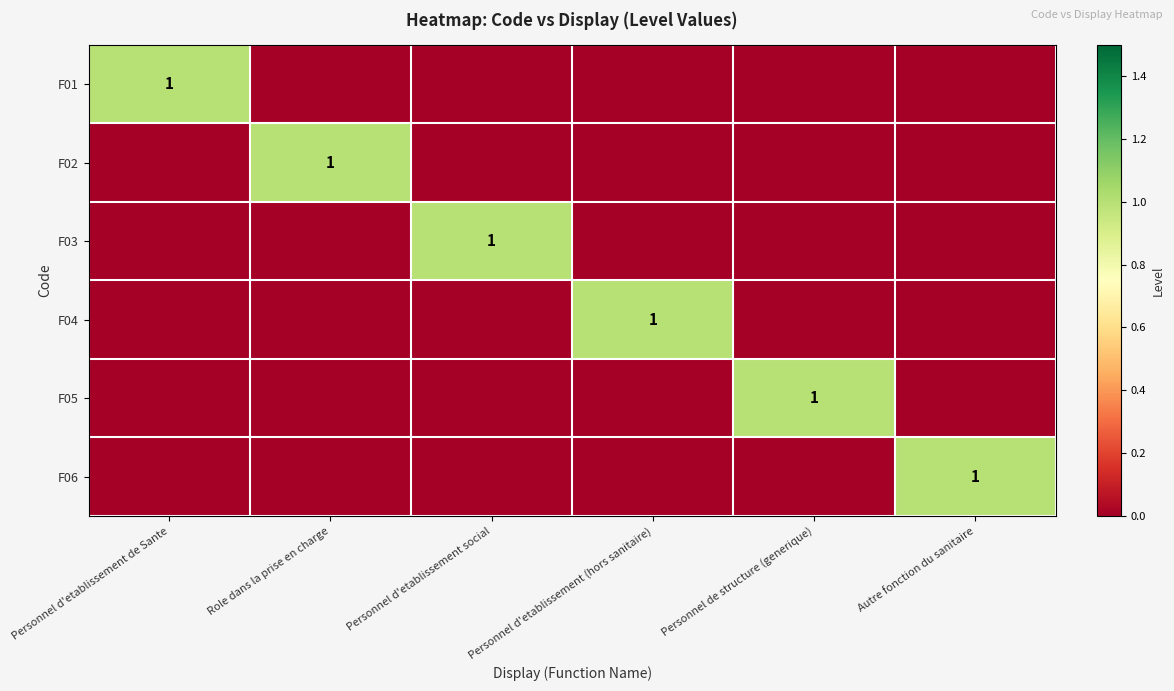

True or false: F01 has a value of 0 at Personnel d'etablissement de Sante.

False